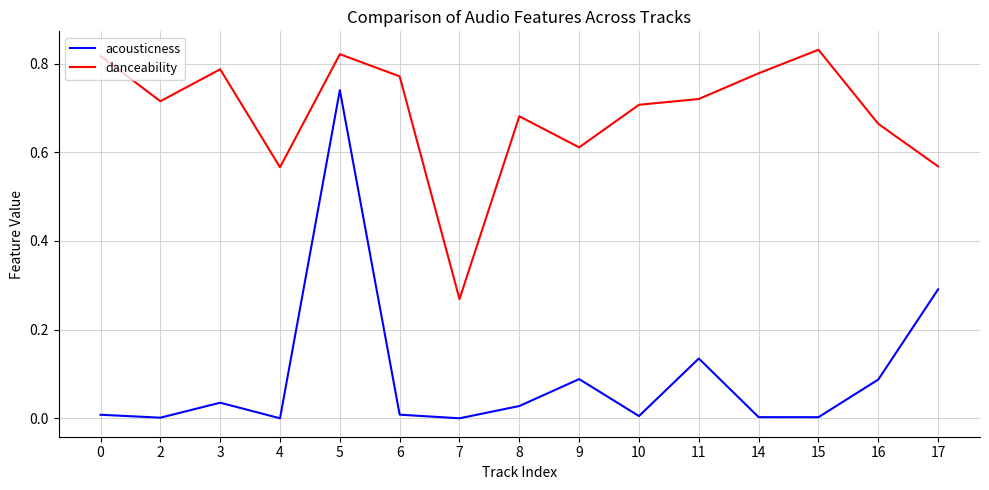

At which category is the sum across all series the highest?

5